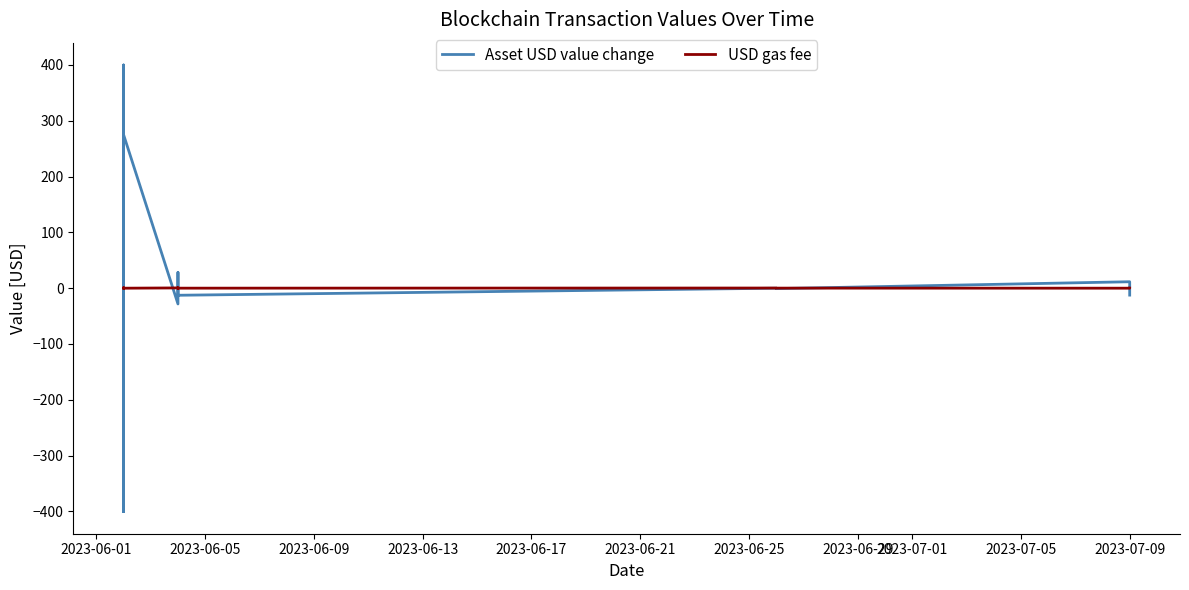

What is the sum of all Asset USD value change values?

1084.1